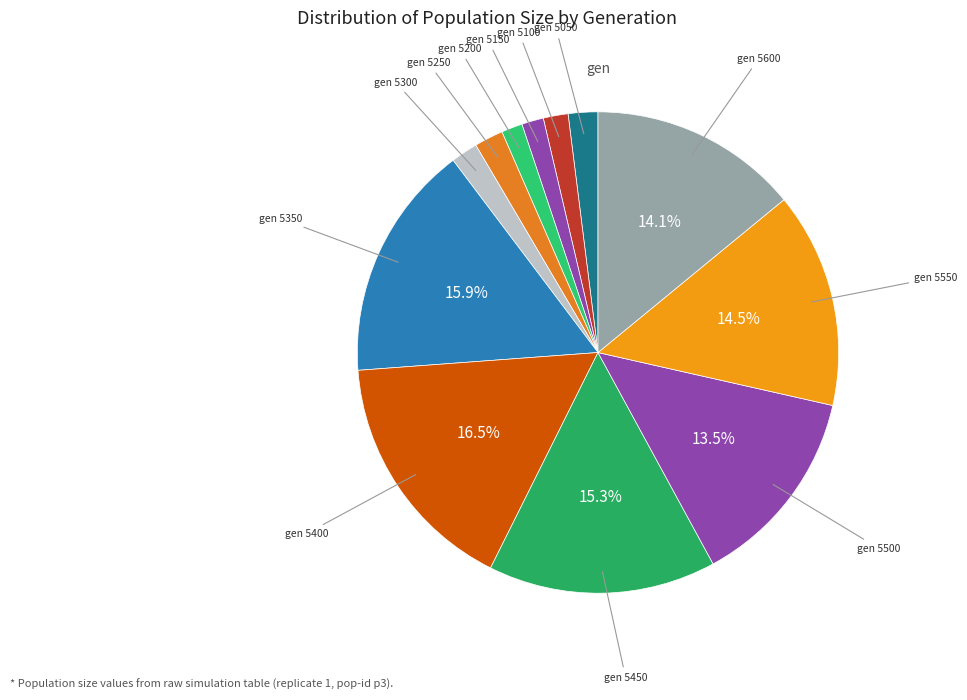

How many slices are in this pie chart?

12